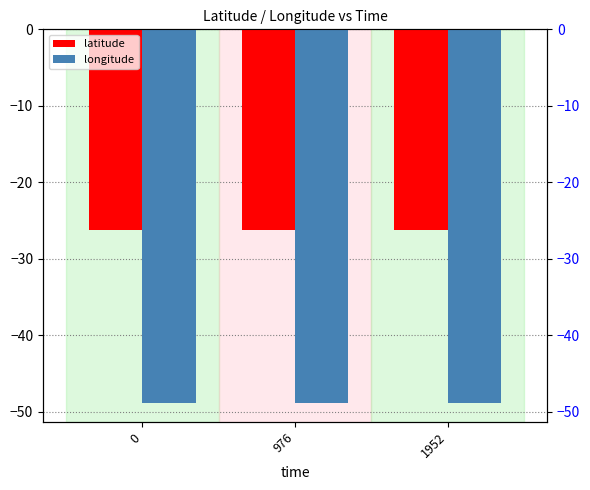

What are all the series names shown in the legend?

latitude, longitude